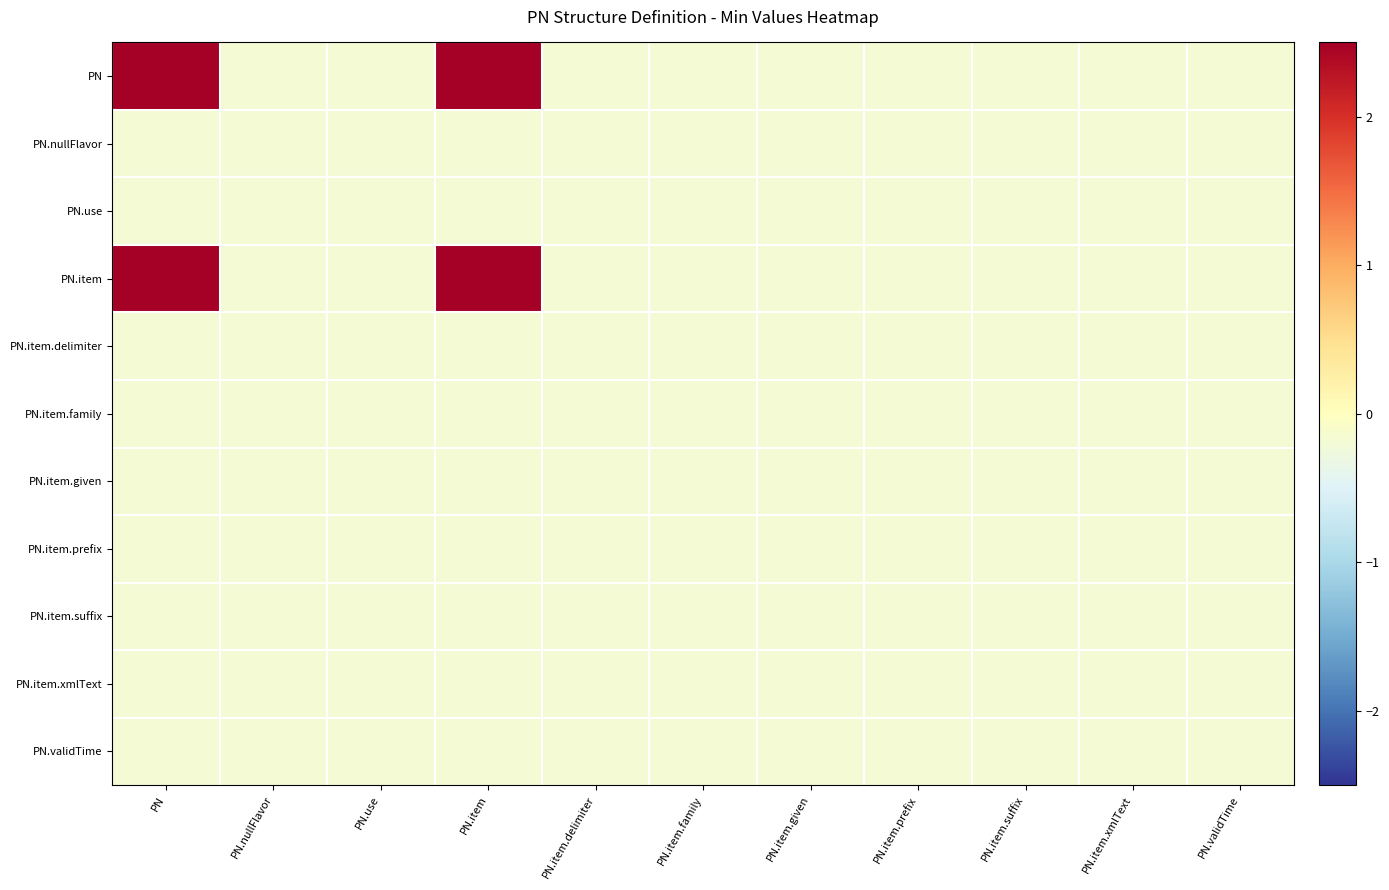

Reading left to right, transcribe all the data shown in this chart.

PN: PN=5.4	PN.nullFlavor=-0.2	PN.use=-0.2	PN.item=5.4	PN.item.delimiter=-0.2	PN.item.family=-0.2	PN.item.given=-0.2	PN.item.prefix=-0.2	PN.item.suffix=-0.2	PN.item.xmlText=-0.2	PN.validTime=-0.2
PN.nullFlavor: PN=-0.2	PN.nullFlavor=-0.2	PN.use=-0.2	PN.item=-0.2	PN.item.delimiter=-0.2	PN.item.family=-0.2	PN.item.given=-0.2	PN.item.prefix=-0.2	PN.item.suffix=-0.2	PN.item.xmlText=-0.2	PN.validTime=-0.2
PN.use: PN=-0.2	PN.nullFlavor=-0.2	PN.use=-0.2	PN.item=-0.2	PN.item.delimiter=-0.2	PN.item.family=-0.2	PN.item.given=-0.2	PN.item.prefix=-0.2	PN.item.suffix=-0.2	PN.item.xmlText=-0.2	PN.validTime=-0.2
PN.item: PN=5.4	PN.nullFlavor=-0.2	PN.use=-0.2	PN.item=5.4	PN.item.delimiter=-0.2	PN.item.family=-0.2	PN.item.given=-0.2	PN.item.prefix=-0.2	PN.item.suffix=-0.2	PN.item.xmlText=-0.2	PN.validTime=-0.2
PN.item.delimiter: PN=-0.2	PN.nullFlavor=-0.2	PN.use=-0.2	PN.item=-0.2	PN.item.delimiter=-0.2	PN.item.family=-0.2	PN.item.given=-0.2	PN.item.prefix=-0.2	PN.item.suffix=-0.2	PN.item.xmlText=-0.2	PN.validTime=-0.2
PN.item.family: PN=-0.2	PN.nullFlavor=-0.2	PN.use=-0.2	PN.item=-0.2	PN.item.delimiter=-0.2	PN.item.family=-0.2	PN.item.given=-0.2	PN.item.prefix=-0.2	PN.item.suffix=-0.2	PN.item.xmlText=-0.2	PN.validTime=-0.2
PN.item.given: PN=-0.2	PN.nullFlavor=-0.2	PN.use=-0.2	PN.item=-0.2	PN.item.delimiter=-0.2	PN.item.family=-0.2	PN.item.given=-0.2	PN.item.prefix=-0.2	PN.item.suffix=-0.2	PN.item.xmlText=-0.2	PN.validTime=-0.2
PN.item.prefix: PN=-0.2	PN.nullFlavor=-0.2	PN.use=-0.2	PN.item=-0.2	PN.item.delimiter=-0.2	PN.item.family=-0.2	PN.item.given=-0.2	PN.item.prefix=-0.2	PN.item.suffix=-0.2	PN.item.xmlText=-0.2	PN.validTime=-0.2
PN.item.suffix: PN=-0.2	PN.nullFlavor=-0.2	PN.use=-0.2	PN.item=-0.2	PN.item.delimiter=-0.2	PN.item.family=-0.2	PN.item.given=-0.2	PN.item.prefix=-0.2	PN.item.suffix=-0.2	PN.item.xmlText=-0.2	PN.validTime=-0.2
PN.item.xmlText: PN=-0.2	PN.nullFlavor=-0.2	PN.use=-0.2	PN.item=-0.2	PN.item.delimiter=-0.2	PN.item.family=-0.2	PN.item.given=-0.2	PN.item.prefix=-0.2	PN.item.suffix=-0.2	PN.item.xmlText=-0.2	PN.validTime=-0.2
PN.validTime: PN=-0.2	PN.nullFlavor=-0.2	PN.use=-0.2	PN.item=-0.2	PN.item.delimiter=-0.2	PN.item.family=-0.2	PN.item.given=-0.2	PN.item.prefix=-0.2	PN.item.suffix=-0.2	PN.item.xmlText=-0.2	PN.validTime=-0.2